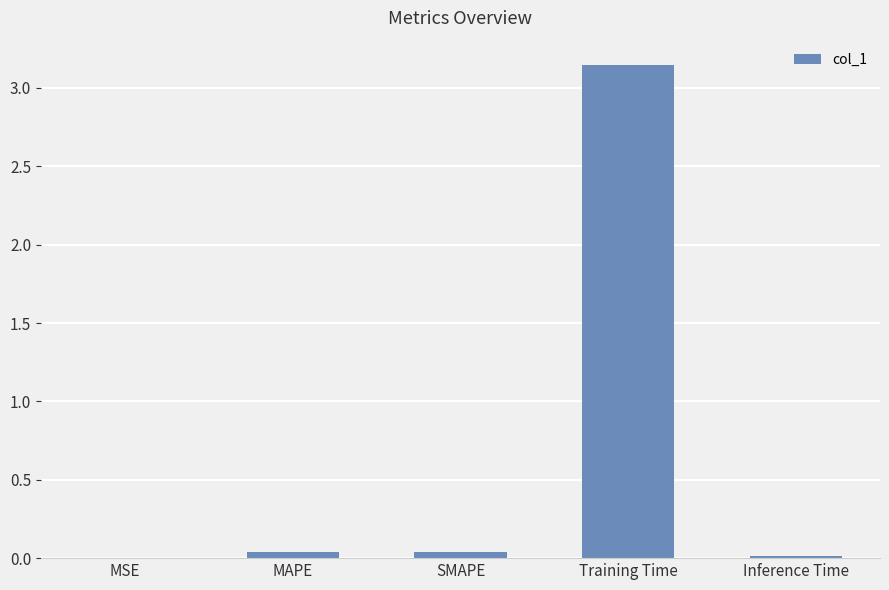

At which category does the chart reach its peak across all series?

Training Time